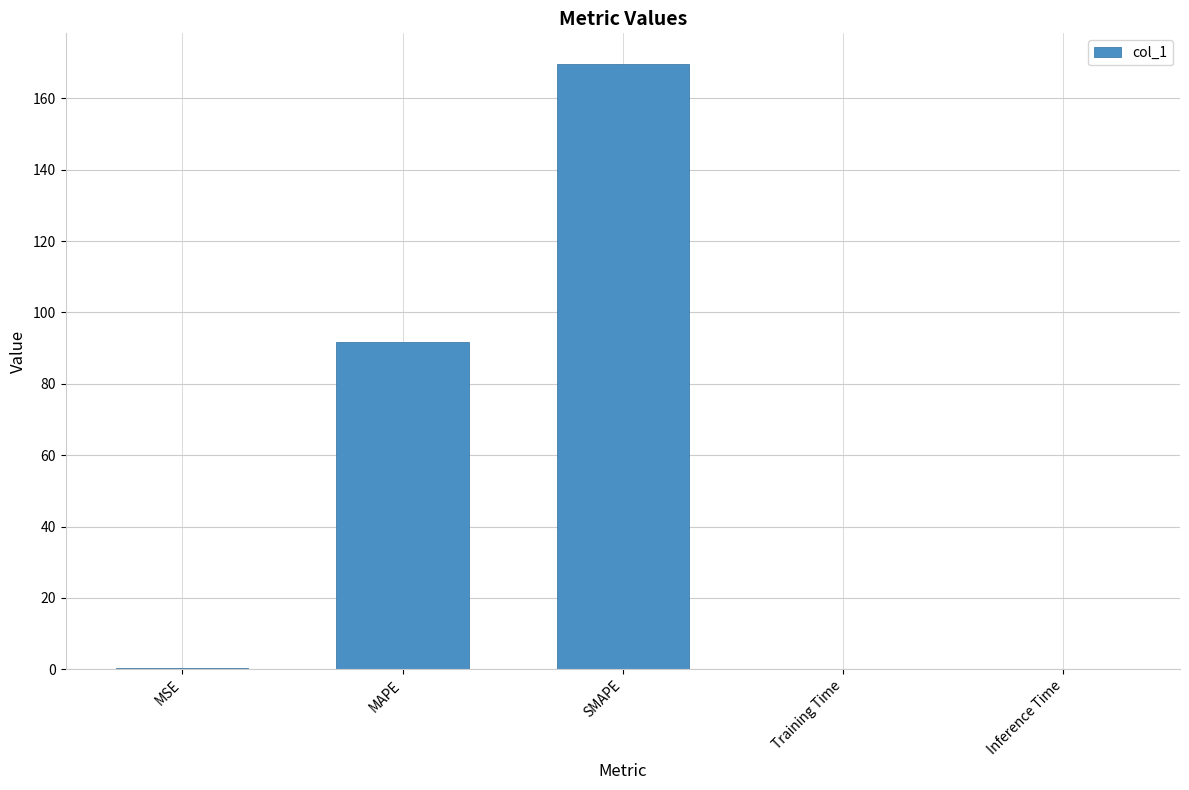

The value at MAPE is 161.8. True or false?

False